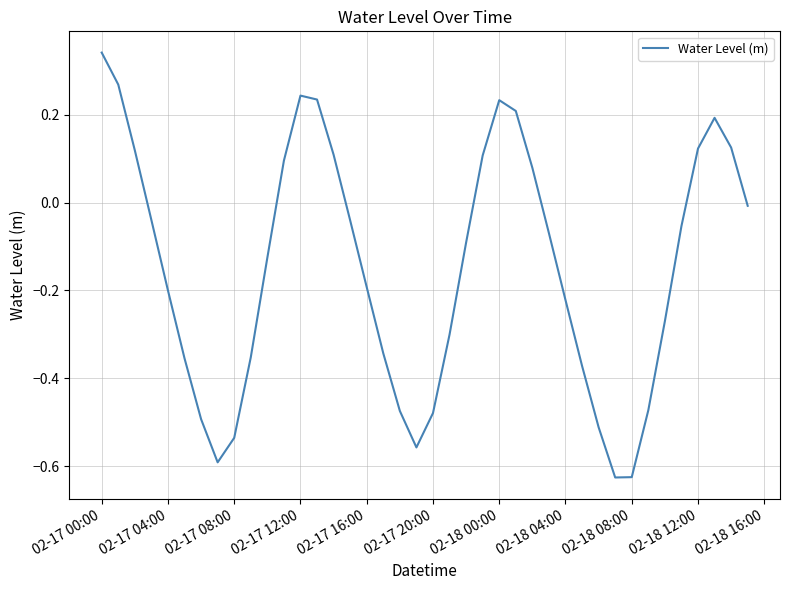

What is the difference between the maximum and minimum values?

1.0